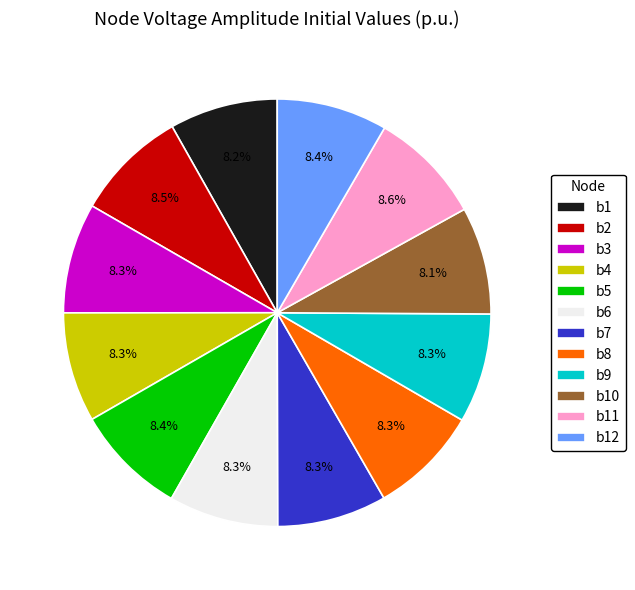

True or false: b2 accounts for 18% of the total.

False